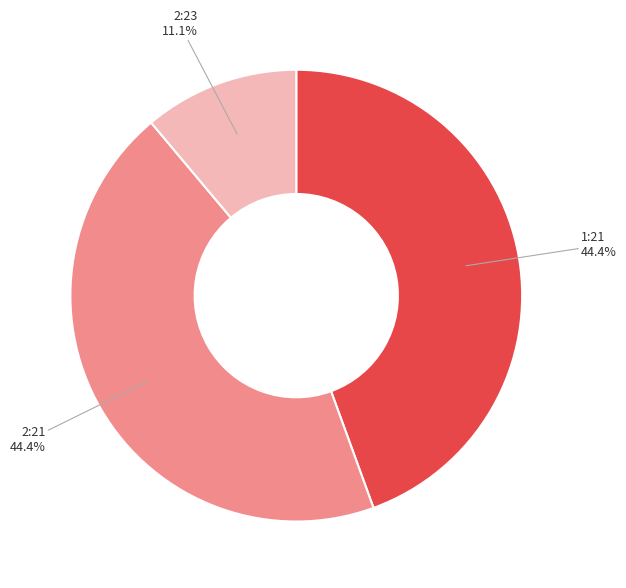

Does any single category account for the majority?

No